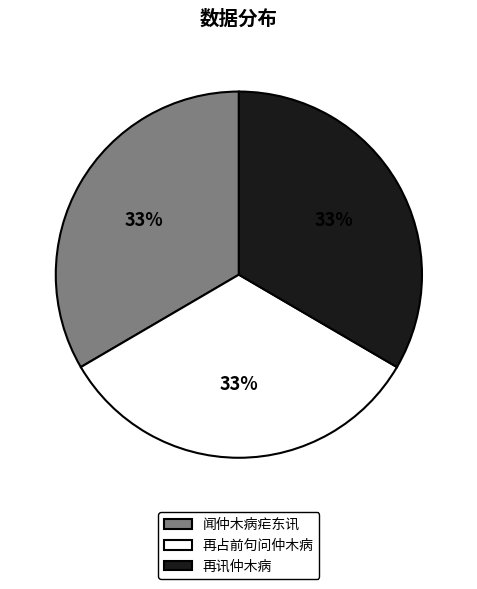

True or false: 闻仲木病疟东讯 accounts for 43% of the total.

False